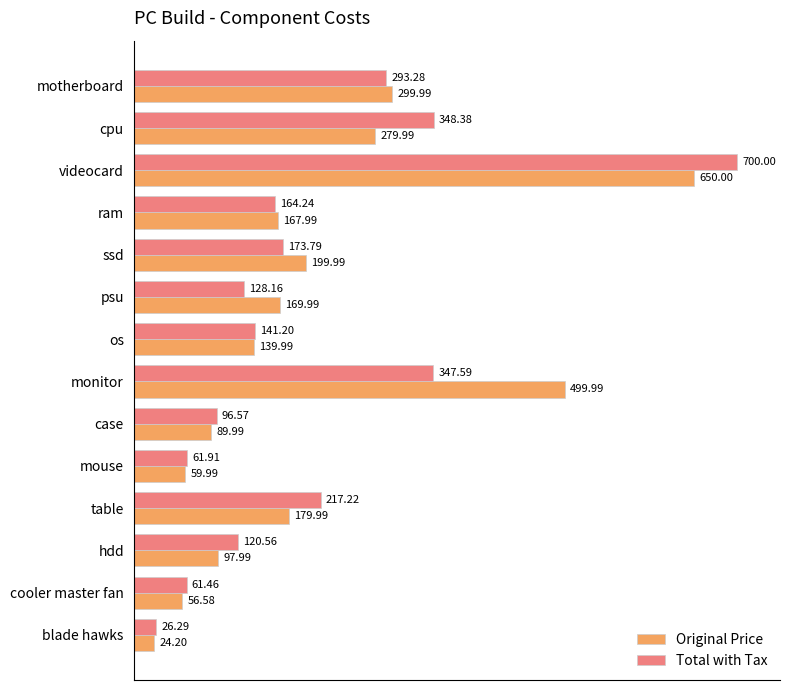

What is the sum of all Original Price values?

2916.7